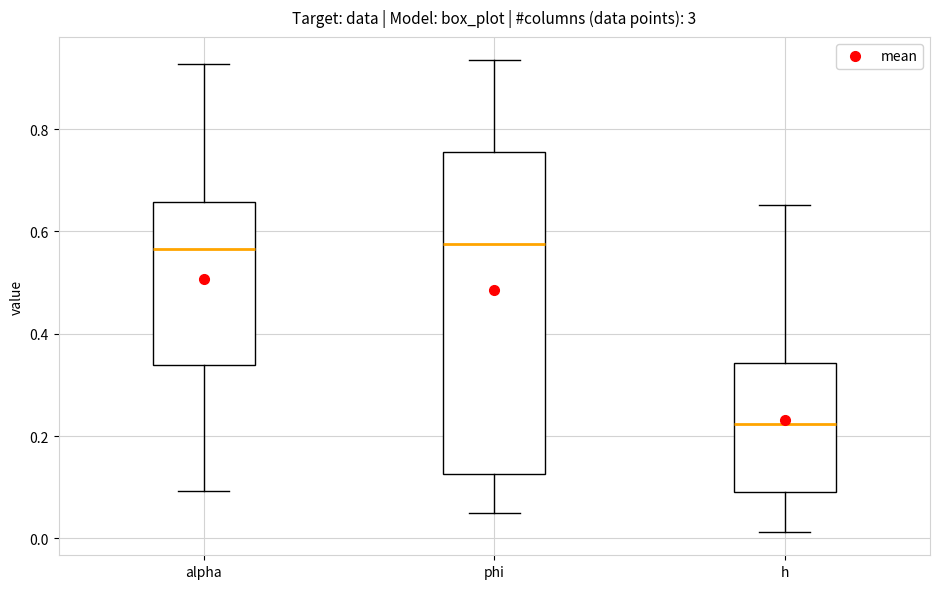

Reading left to right, read every box against the y-axis: the position of its median line, the range the box covers, and the ends of its whiskers. The values are not printed on the chart, so give them approximately, as read against the axis.

alpha: median 0.56, box 0.34 to 0.66, whiskers 0.10 to 0.92
phi: median 0.58, box 0.12 to 0.76, whiskers 0.06 to 0.94
h: median 0.22, box 0.10 to 0.34, whiskers 0.02 to 0.66